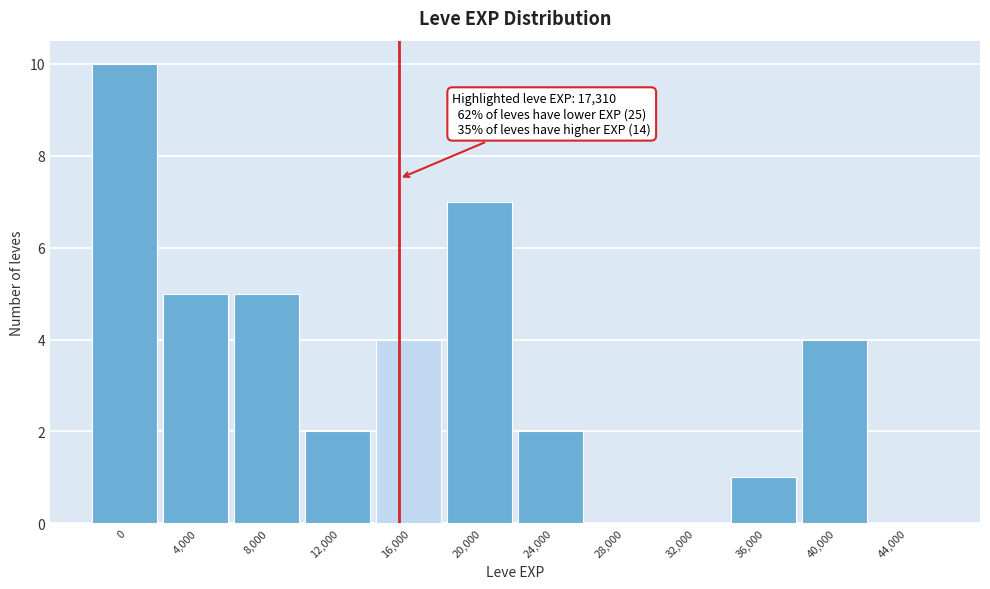

Reading left to right, what are all the values shown in this chart?

0=10	4,000=5	8,000=5	12,000=2	16,000=4	20,000=7	24,000=2	28,000=0	32,000=0	36,000=1	40,000=4	44,000=0